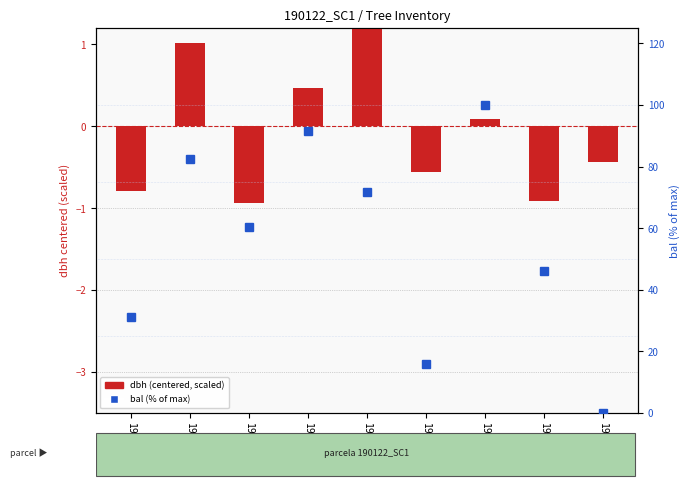

What are all the series names shown in the legend?

dbh (centered, scaled), bal (% of max)